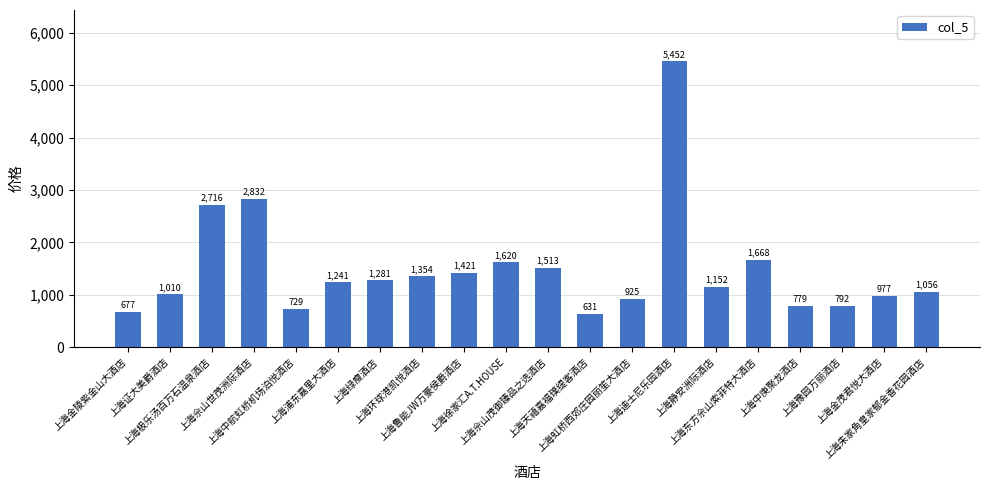

Rank the categories by value from lowest to highest.

上海天禧嘉福璞缇客酒店, 上海金陵紫金山大酒店, 上海中航虹桥机场泊悦酒店, 上海中庚聚龙酒店, 上海豫园万丽酒店, 上海虹桥西郊庄园丽笙大酒店, 上海金茂君悦大酒店, 上海证大美爵酒店, 上海朱家角皇家郁金香花园酒店, 上海静安洲际酒店, 上海浦东嘉里大酒店, 上海绿瘦酒店, 上海环球港凯悦酒店, 上海鲁能JW万豪侯爵酒店, 上海佘山茂御臻品之选酒店, 上海徐家汇A.T.HOUSE, 上海东方佘山索菲特大酒店, 上海极乐汤百万石温泉酒店, 上海佘山世茂洲际酒店, 上海迪士尼乐园酒店